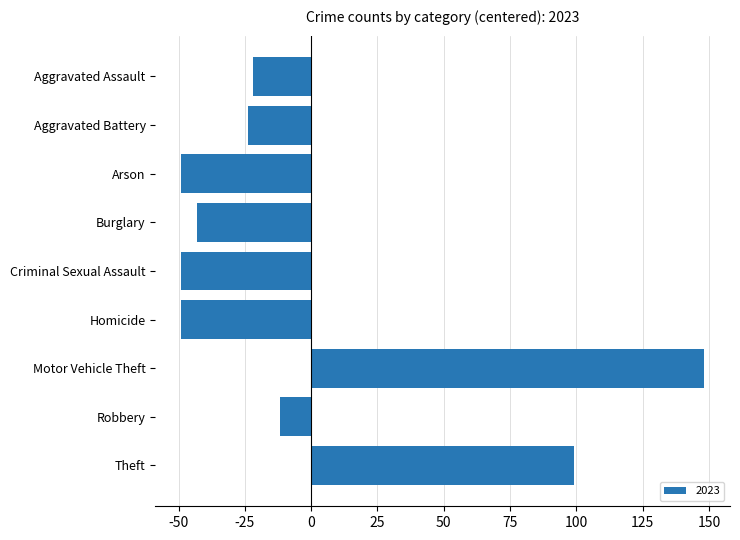

What position from the top is Homicide?

6